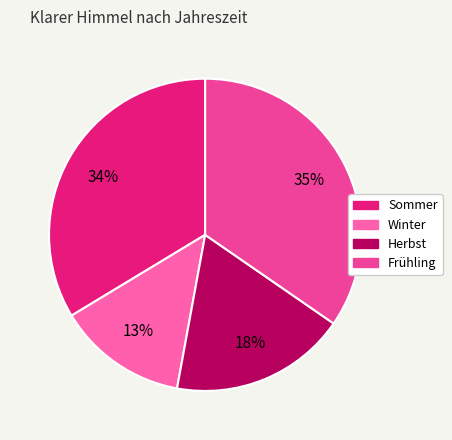

The Winter slice represents 3% of the pie. True or false?

False